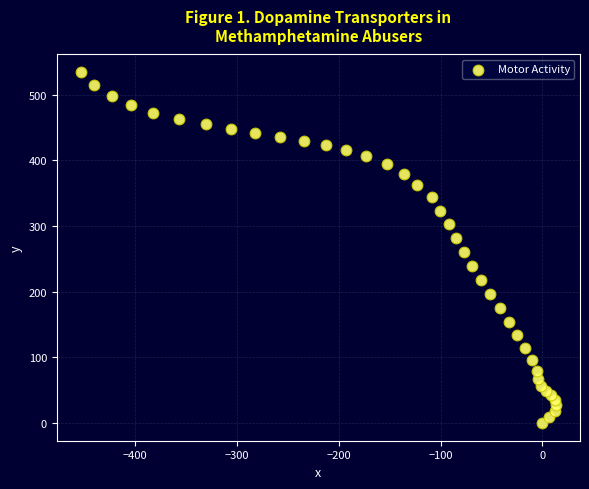

What Y value in the scatter plot is closest to 267?

260.1